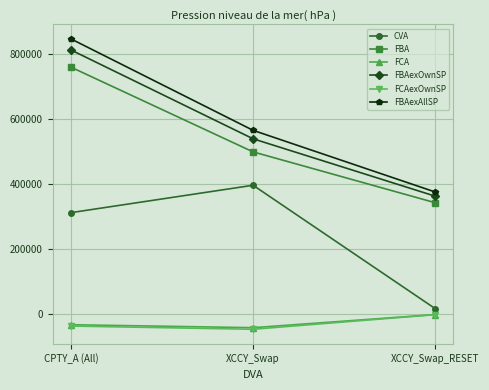

Rank the categories by FBAexOwnSP value from highest to lowest.

CPTY_A (All), XCCY_Swap, XCCY_Swap_RESET